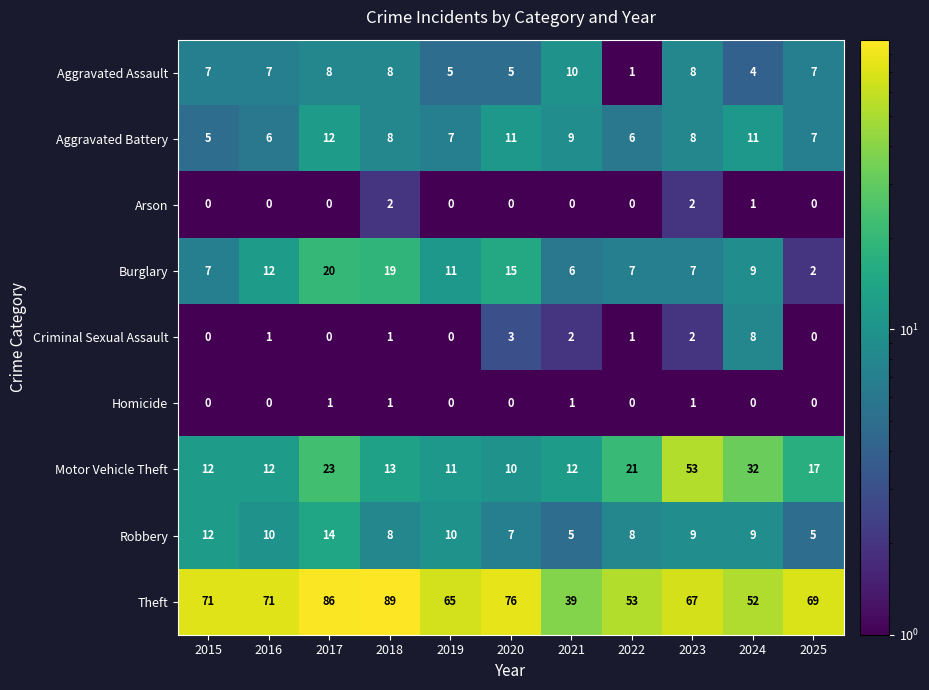

Count the number of categories in the chart.

11